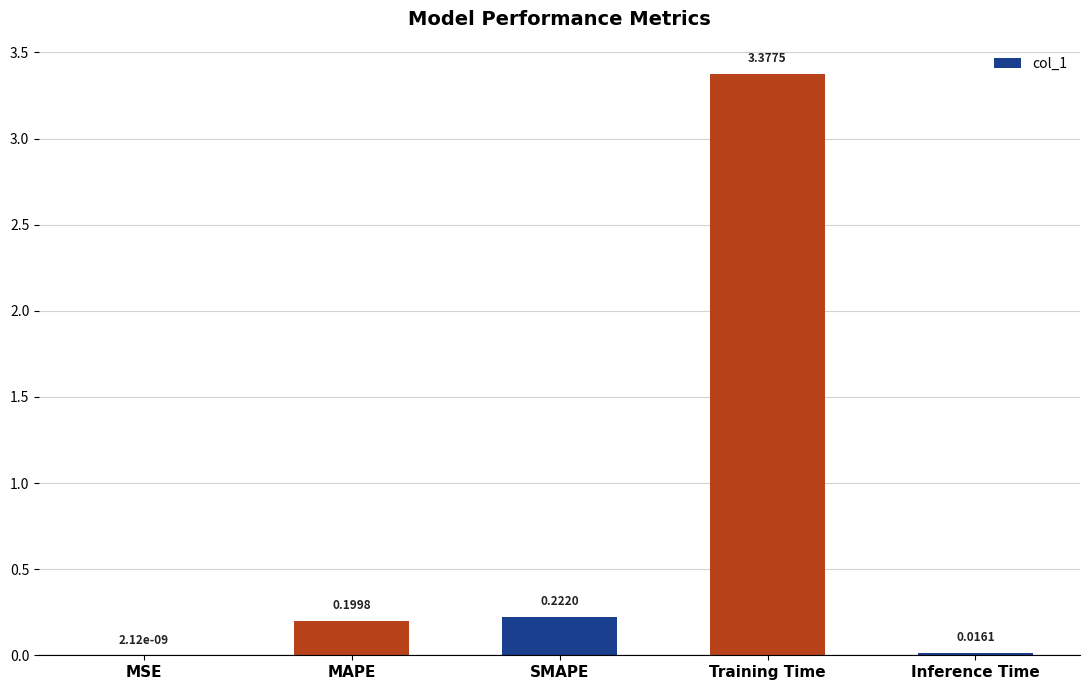

At which category does the chart reach its peak across all series?

Training Time